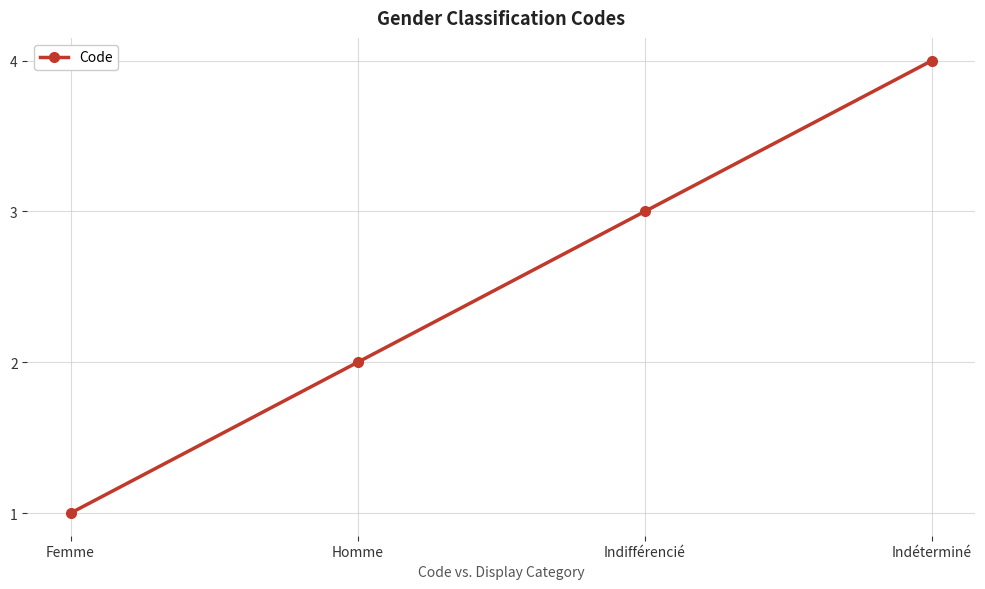

Reading left to right, transcribe all the data shown in this chart.

1	2	3	4